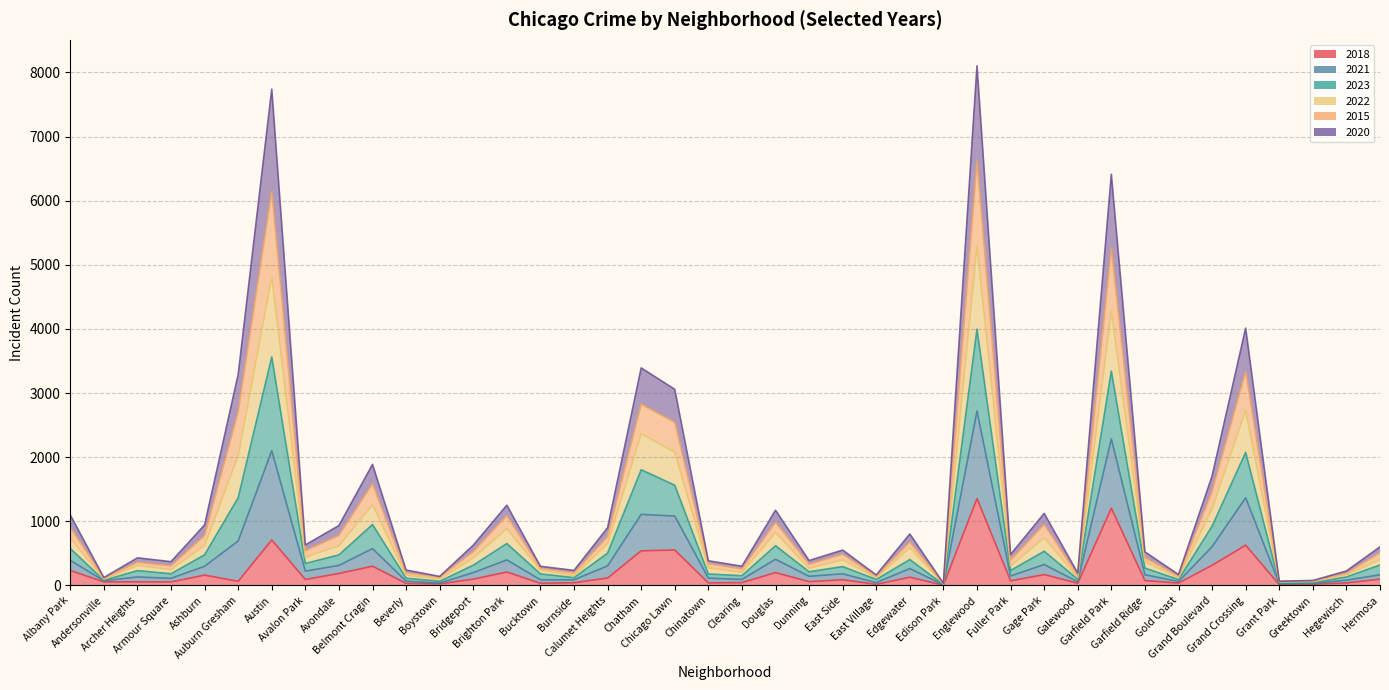

List the labels in order of 2023 value, largest first.

Englewood, Austin, Garfield Park, Grand Crossing, Chatham, Auburn Gresham, Chicago Lawn, Belmont Cragin, Grand Boulevard, Brighton Park, Douglas, Gage Park, Albany Park, Avondale, Ashburn, Calumet Heights, Edgewater, Avalon Park, Bridgeport, Hermosa, East Side, Garfield Ridge, Fuller Park, Archer Heights, Chinatown, Dunning, Armour Square, Bucktown, Clearing, Beverly, Burnside, Hegewisch, Galewood, Gold Coast, East Village, Boystown, Andersonville, Greektown, Grant Park, Edison Park